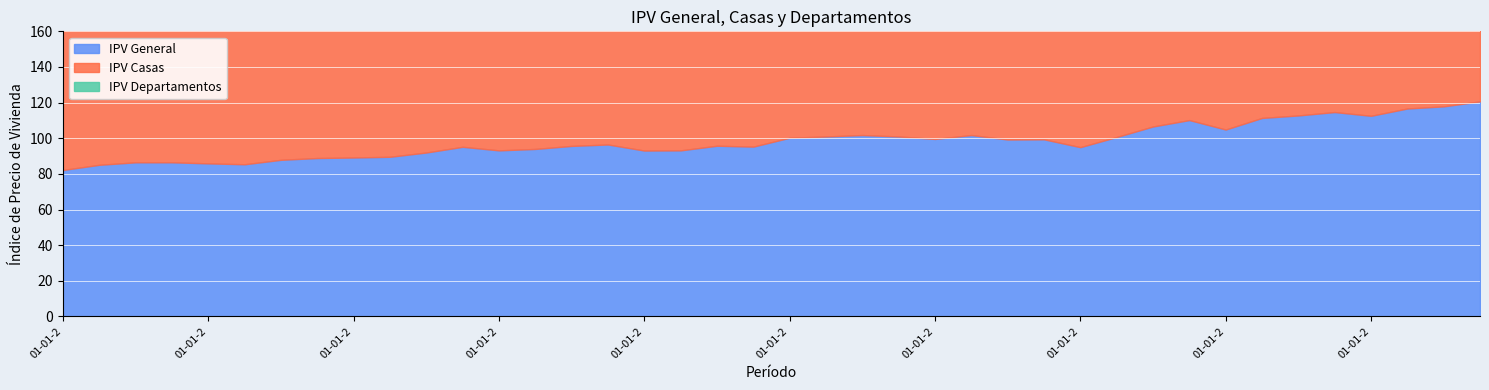

Which series has the largest total across all categories?

IPV Casas